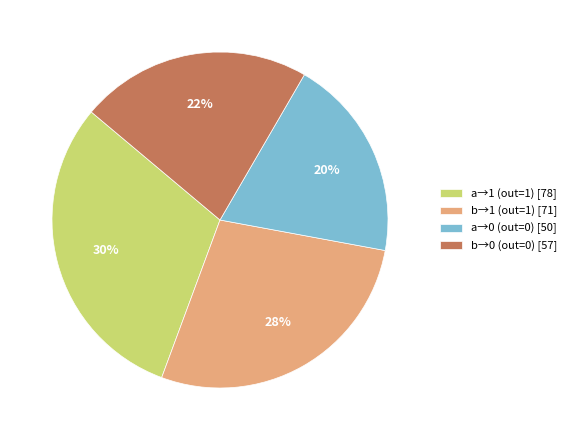

Between a→0 (out=0) [50] and b→0 (out=0) [57], which is larger?

b→0 (out=0) [57]